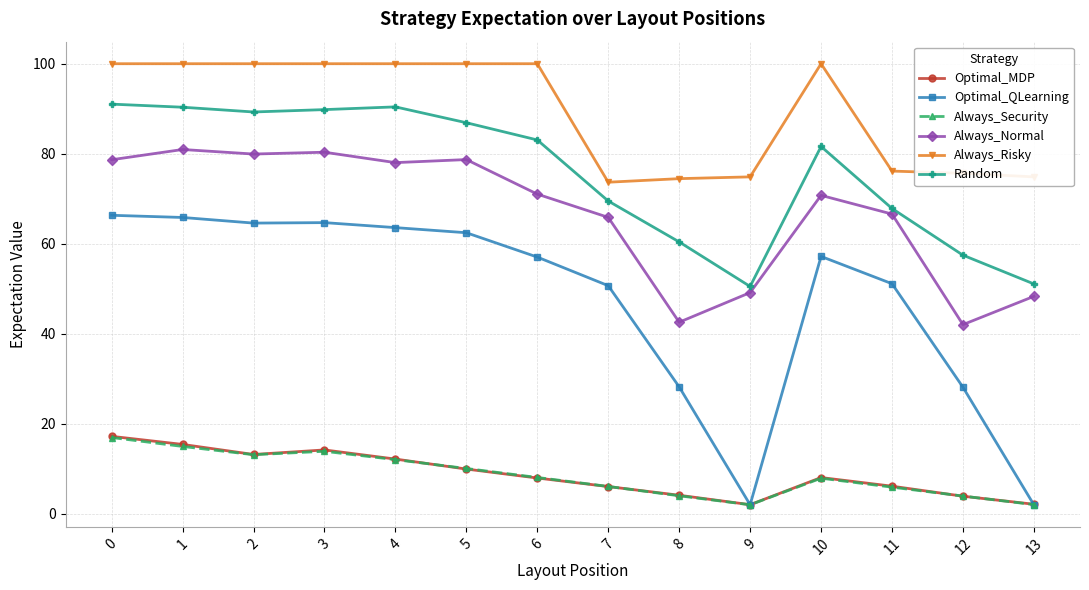

What is the average value of the Optimal_MDP series?

8.7